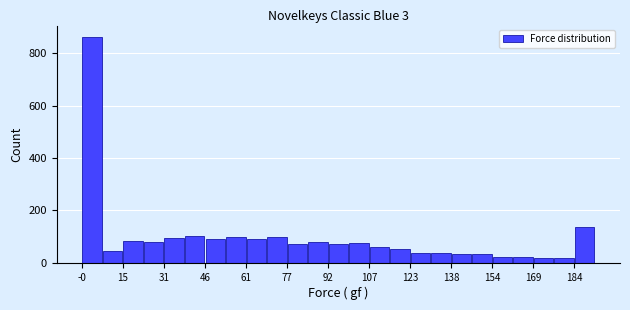

Read against the x-axis, roughly where is the centre of the tallest bar?

4